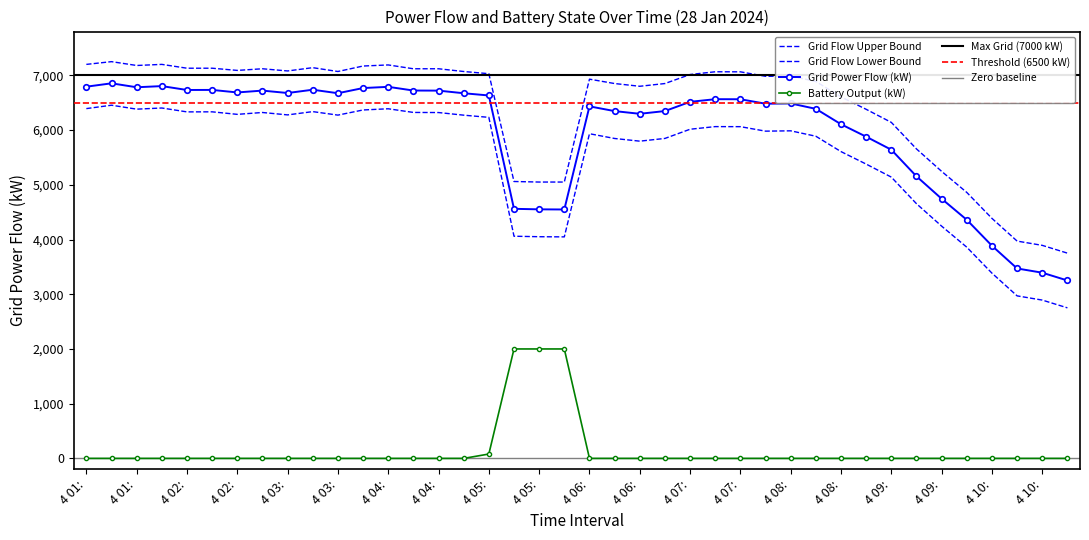

How many categories are shown in the chart?

40